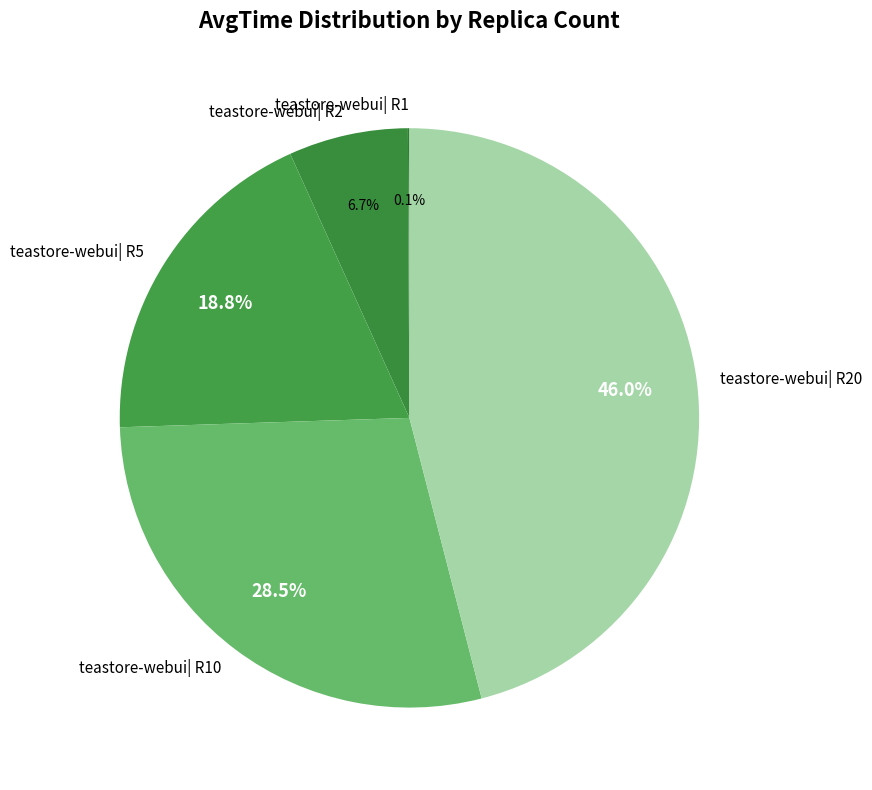

What is the ratio of the value at teastore-webui| R2 to the value at teastore-webui| R5?

0.4